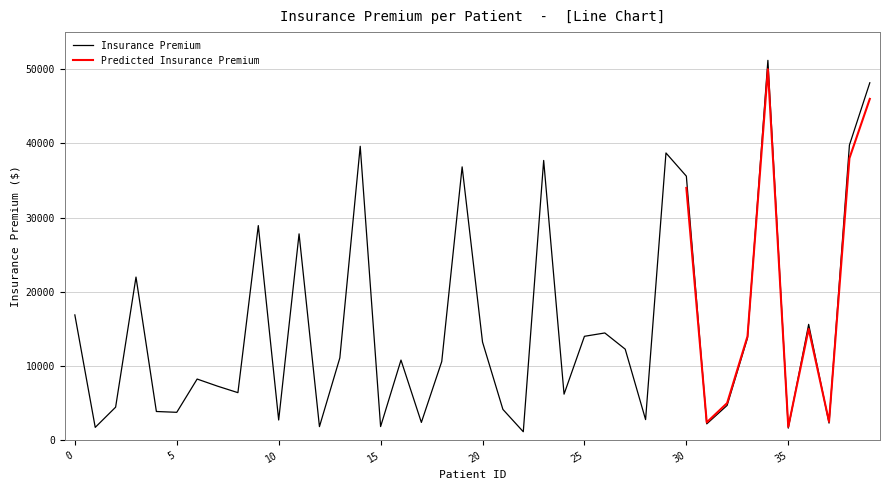

Reading left to right, what are all the values shown in this chart?

0=16884.9	1=1725.6	2=4449.5	3=21984.5	4=3866.9	5=3756.6	6=8240.6	7=7281.5	8=6406.4	9=28923.1	10=2721.3	11=27808.7	12=1826.8	13=11090.7	14=39611.8	15=1837.2	16=10797.3	17=2395.2	18=10602.4	19=36837.5	20=13228.8	21=4149.7	22=1137.0	23=37701.9	24=6203.9	25=14001.1	26=14451.8	27=12268.6	28=2775.2	29=38711.0	30=35585.6	31=2198.2	32=4687.8	33=13770.1	34=51194.6	35=1625.4	36=15612.2	37=2302.3	38=39774.3	39=48173.4